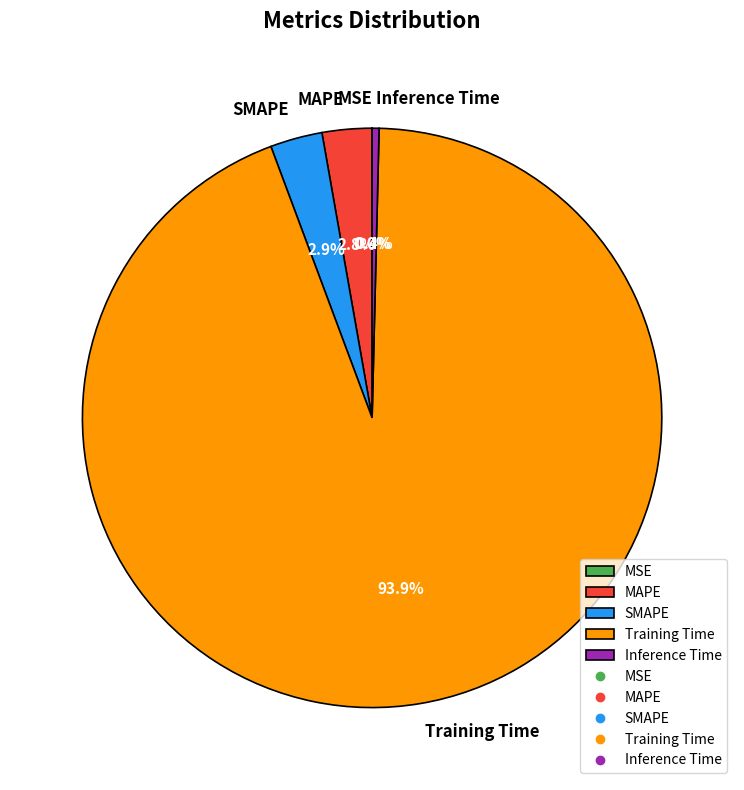

Which slice represents more than half of the pie?

Training Time